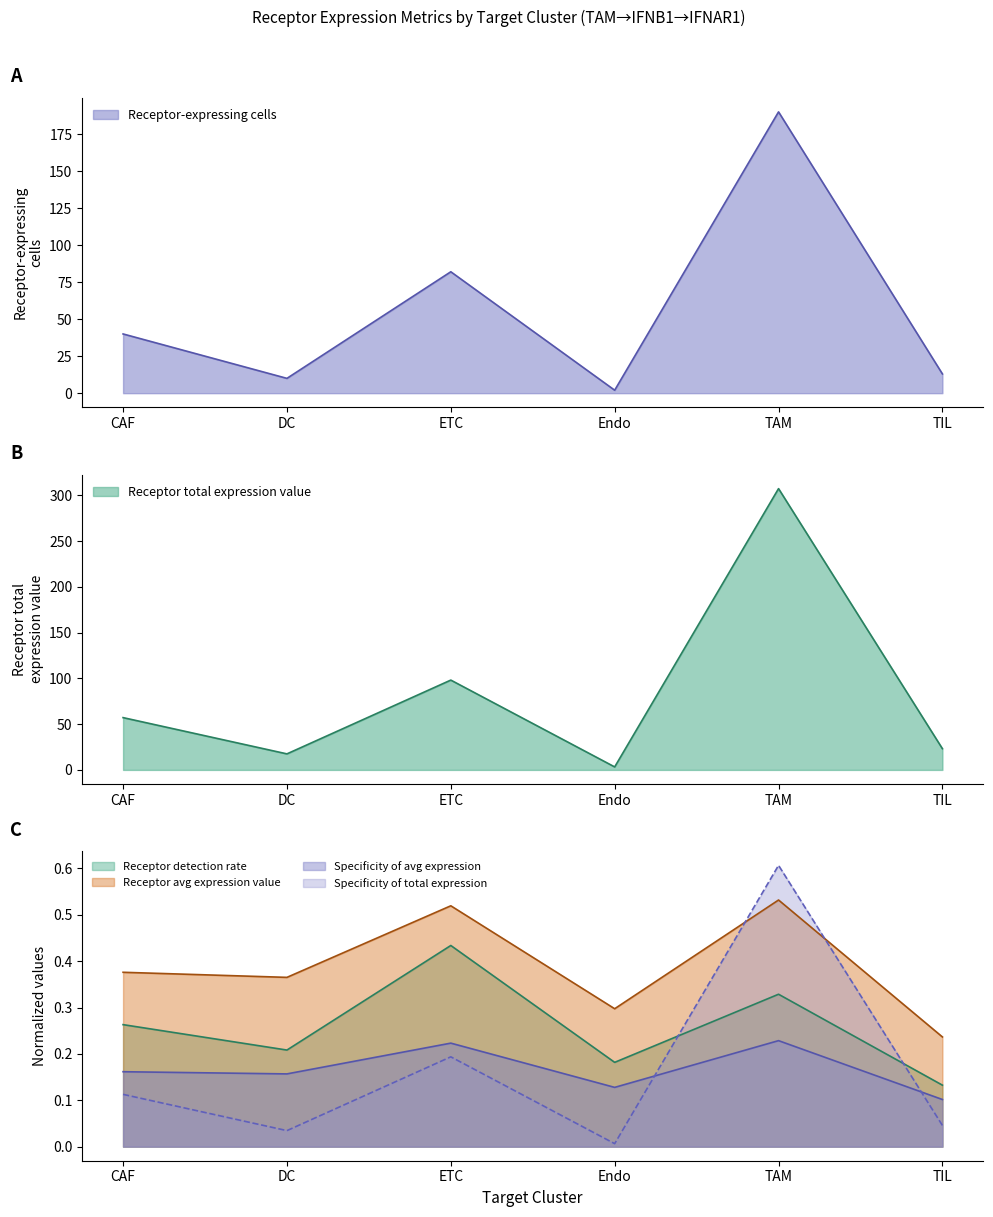

What is the highest value of the Receptor derived specificity of average expression value series?

0.2